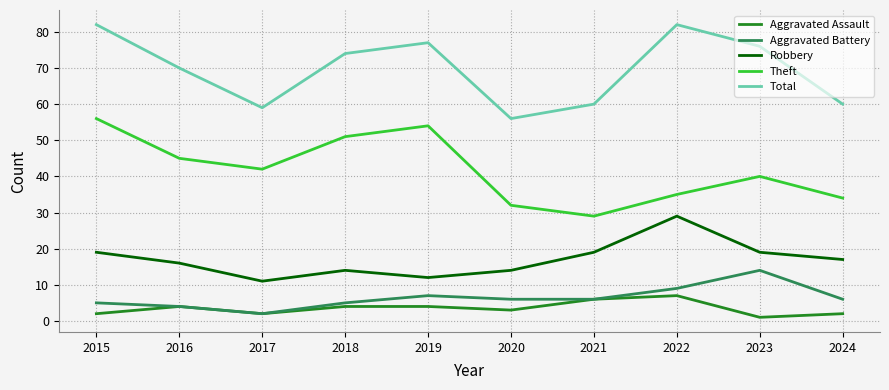

What is the sum of the Total values at 2022 and 2017?

141